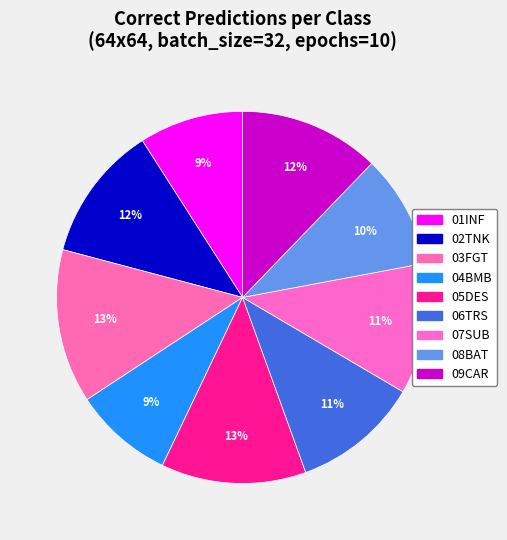

Count the number of slices in the pie.

9